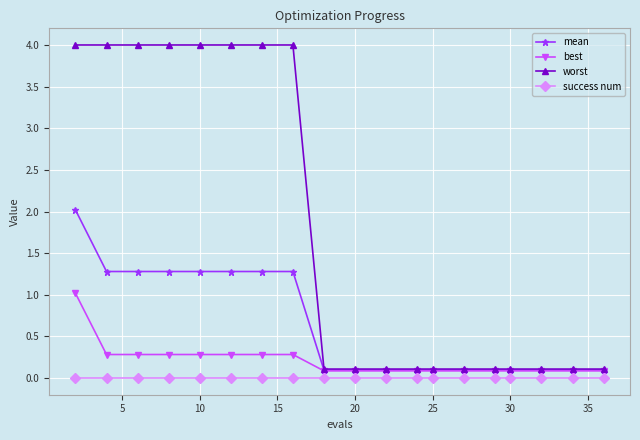

True or false: worst and success num intersect in this chart.

False